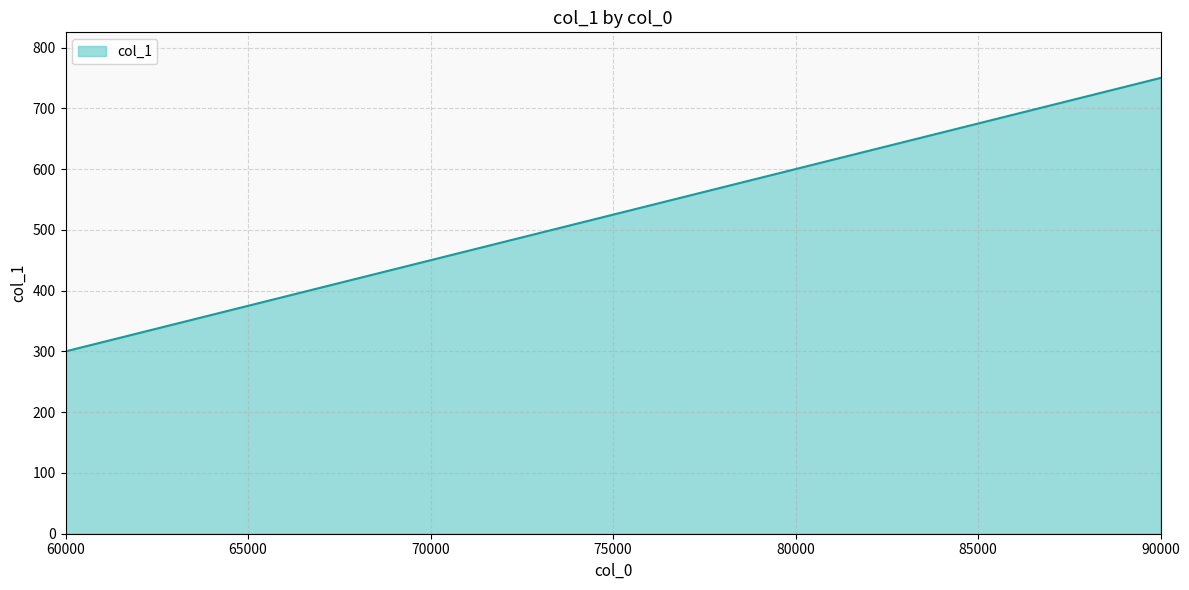

What is the difference between the maximum and minimum values?

450